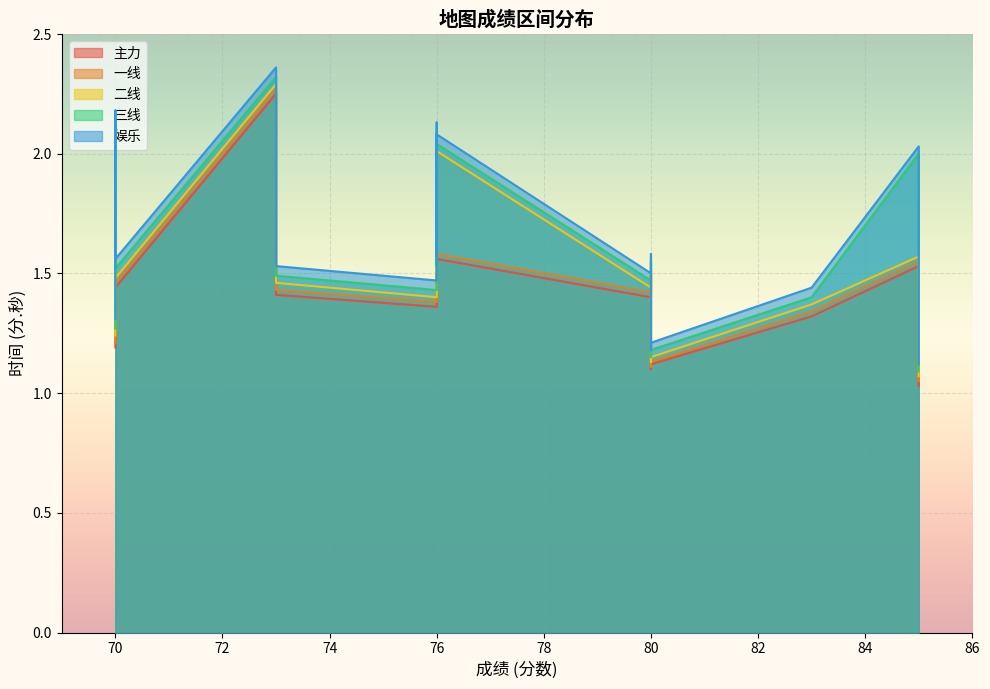

How many series are shown in this chart?

5